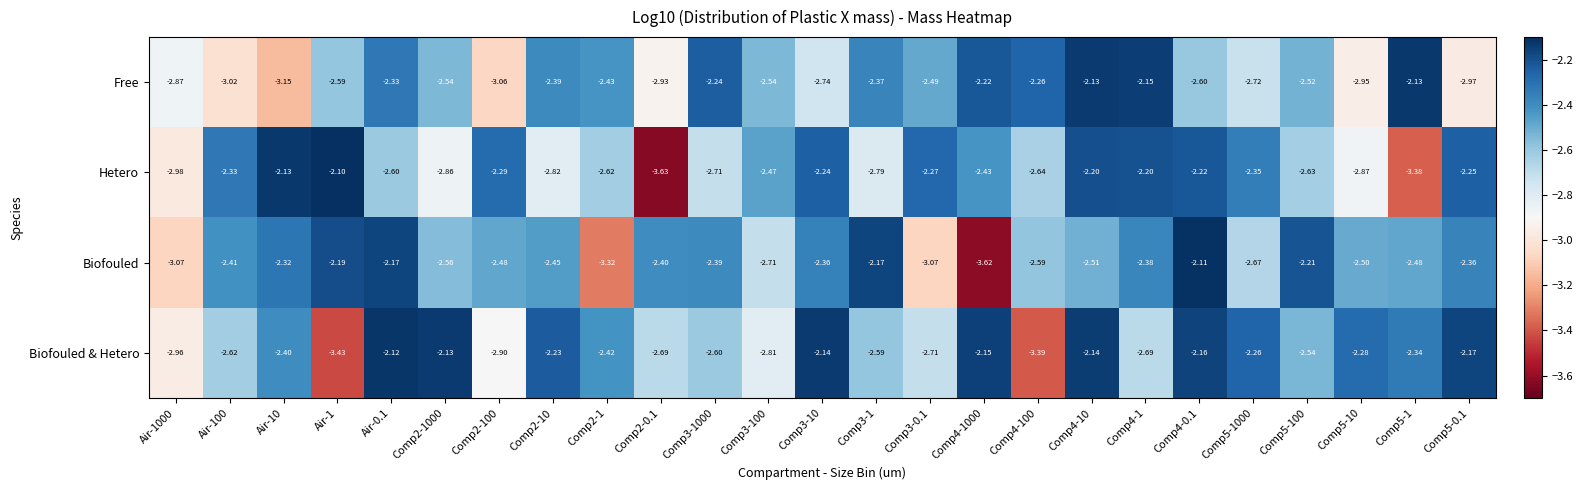

At which category is the sum across all series the highest?

Comp4-10